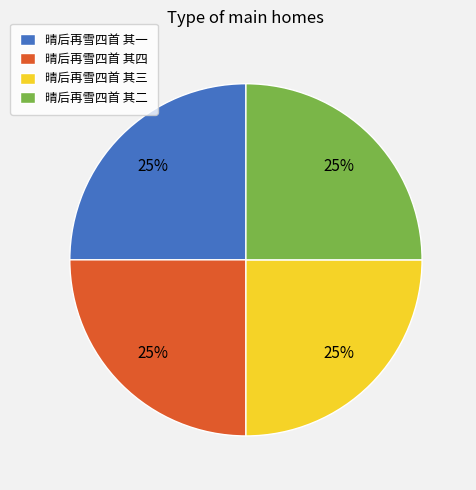

True or false: 晴后再雪四首 其四 accounts for 34% of the total.

False